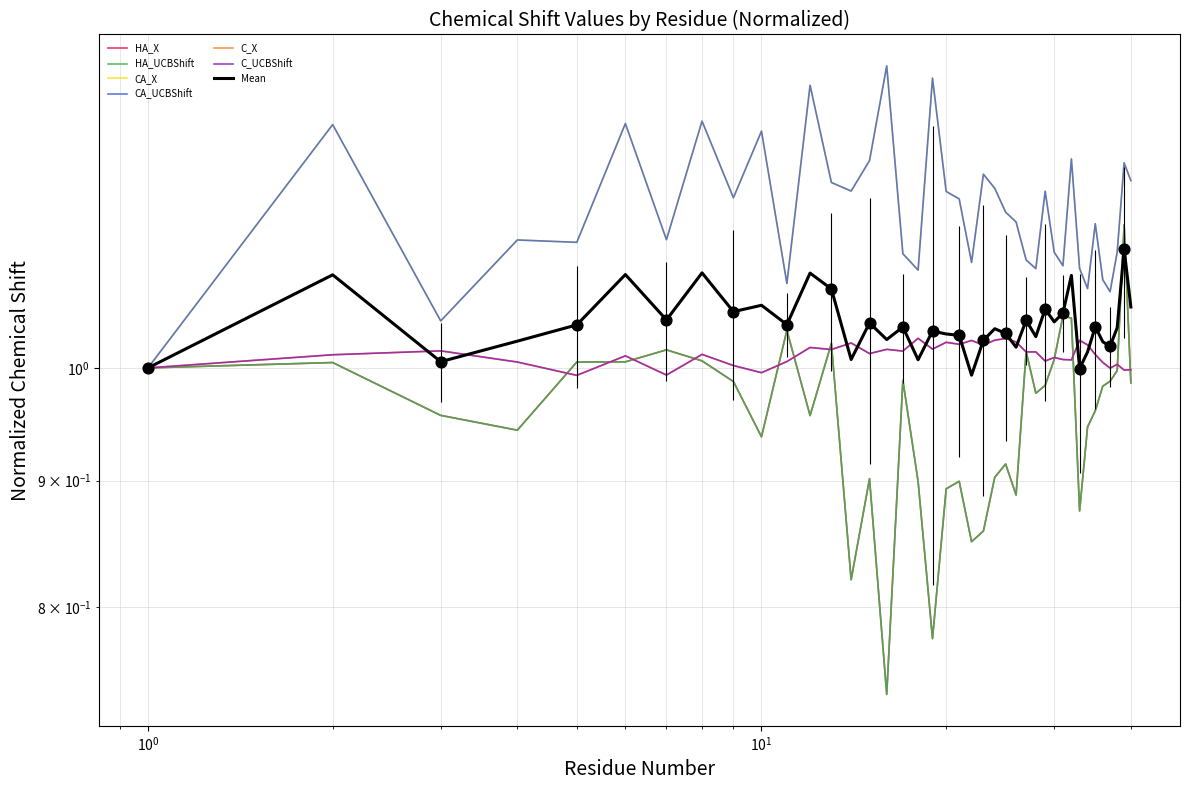

Is the value of CA_X at 26 greater than the value of CA_UCBShift at 13?

No